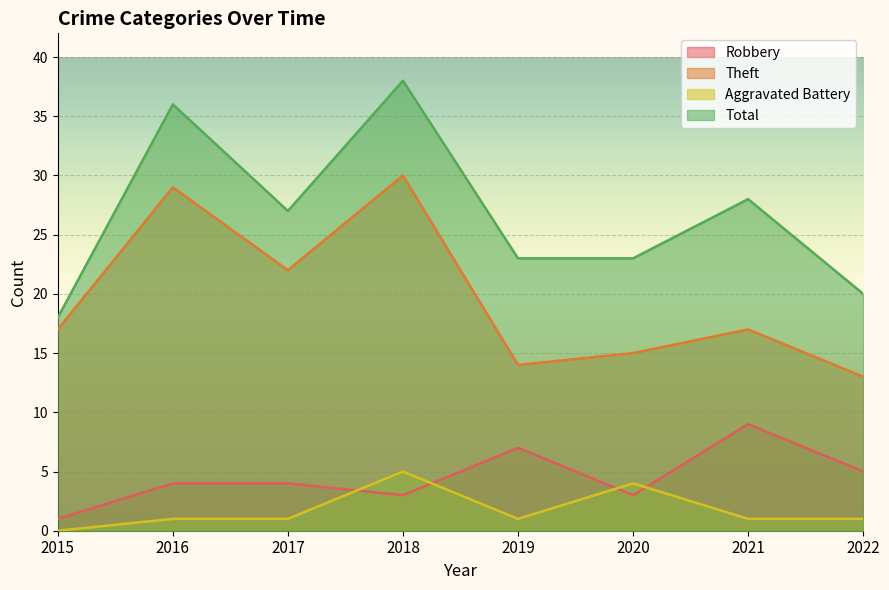

Does the chart display data point markers on the line(s)?

No